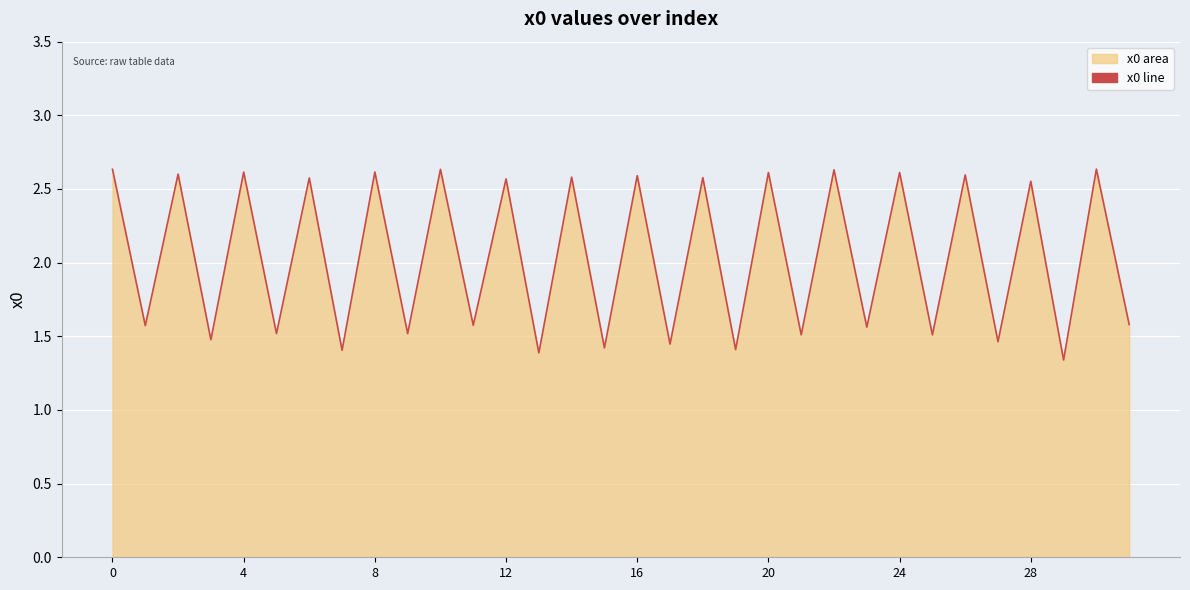

True or false: the data shows 1.3 at 28.

False